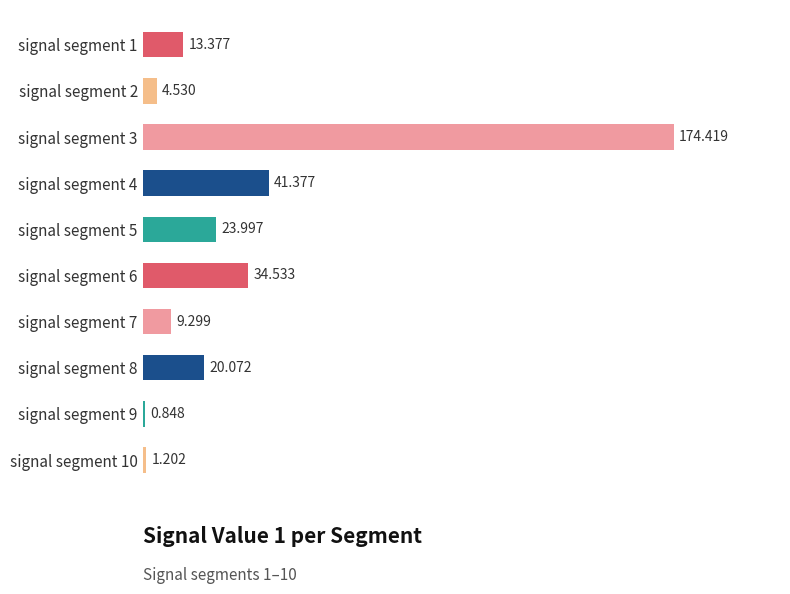

Count the number of categories in the chart.

10